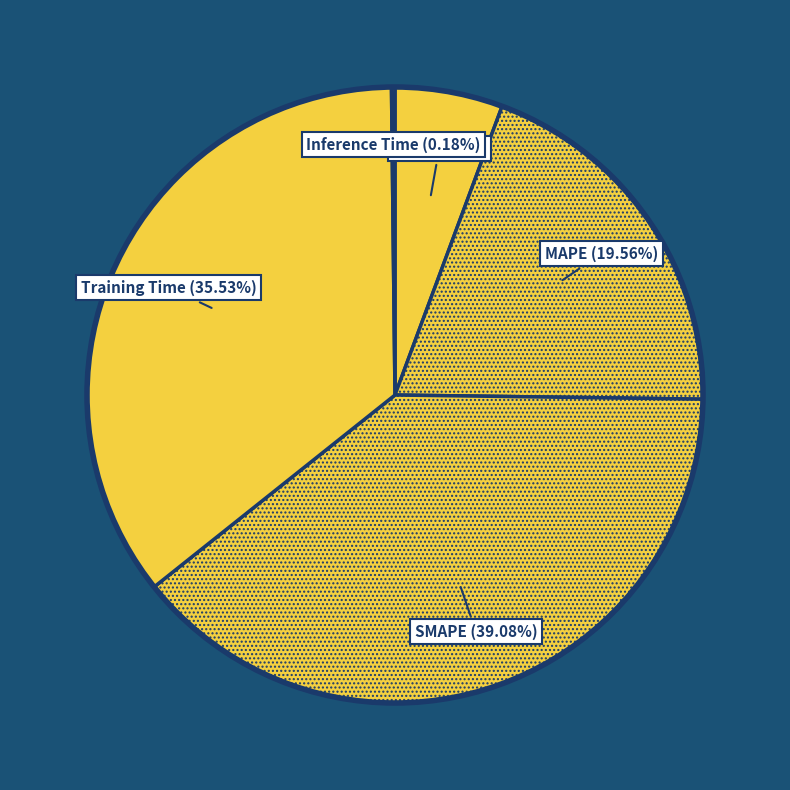

Do Training Time and MAPE together represent more than half of the pie?

Yes